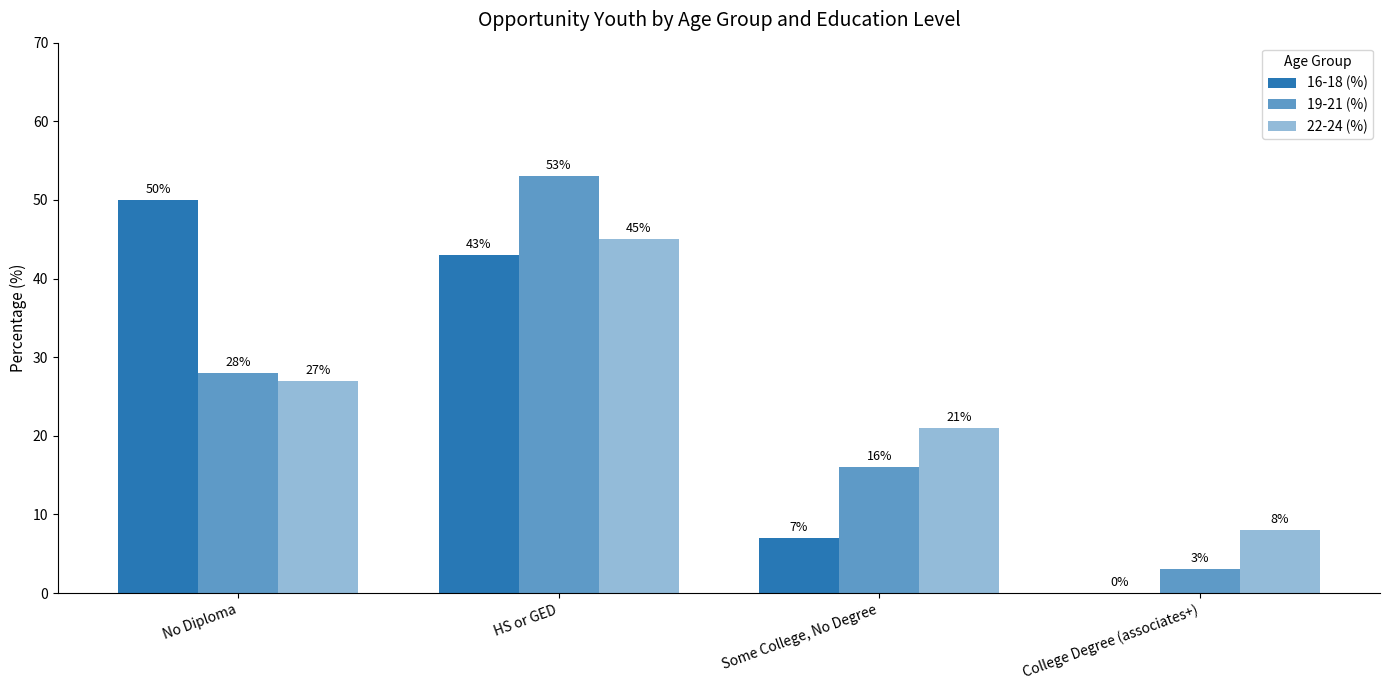

Which has a higher value, Some College, No Degree or No Diploma?

No Diploma